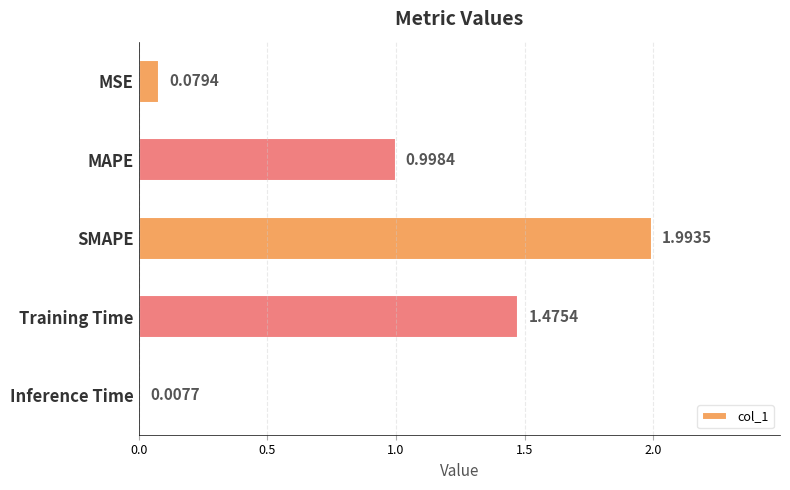

What is the label of the 3rd bar from the bottom?

SMAPE